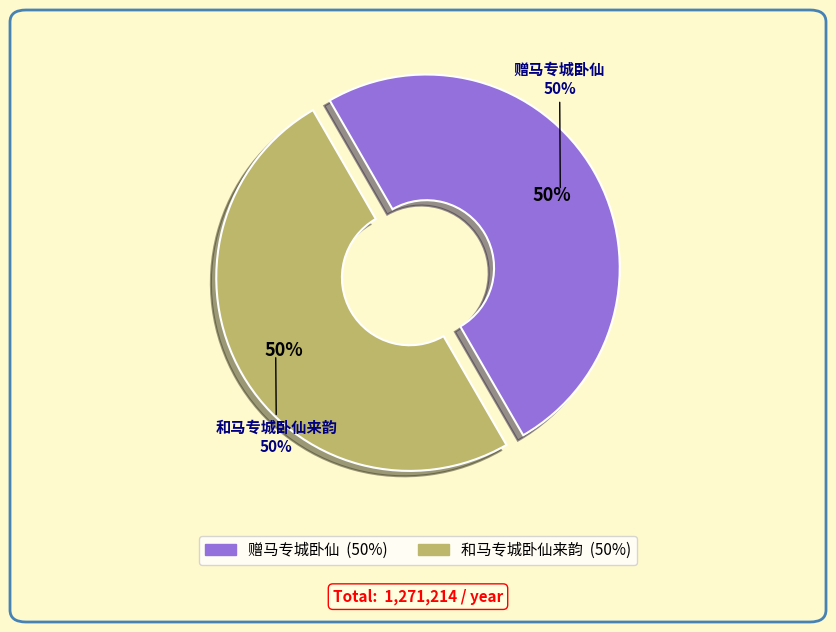

Approximately how many times larger is the value at 和马专城卧仙来韵 compared to 赠马专城卧仙?

1.0